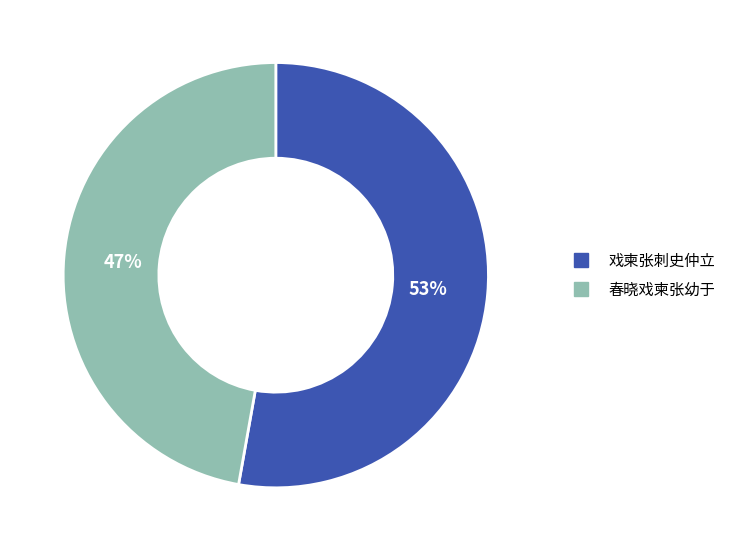

To the nearest percent, what is the difference between the largest and smallest slice percentages?

6%